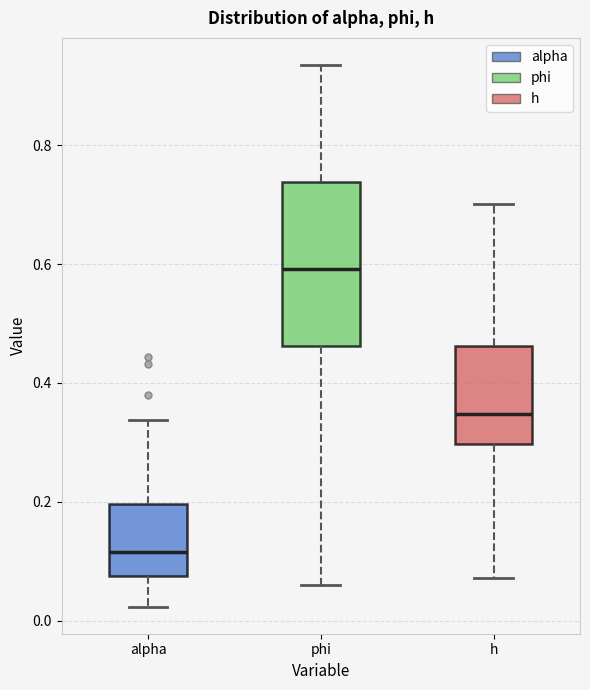

Where does the median line of the box for alpha sit on the y-axis? The values are not printed on the chart, so give them approximately, as read against the axis.

0.12